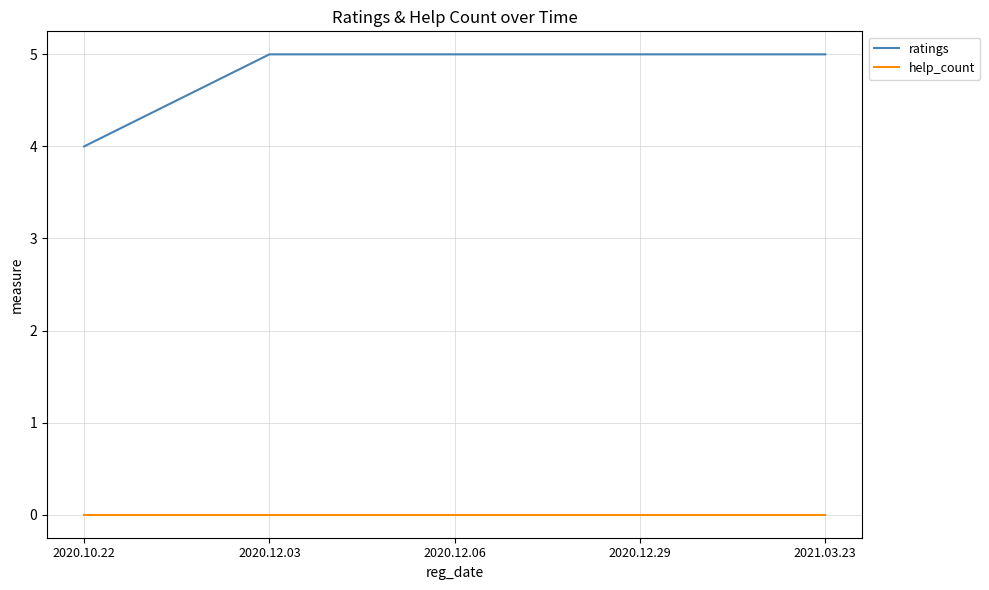

What are all the series names shown in the legend?

ratings, help_count